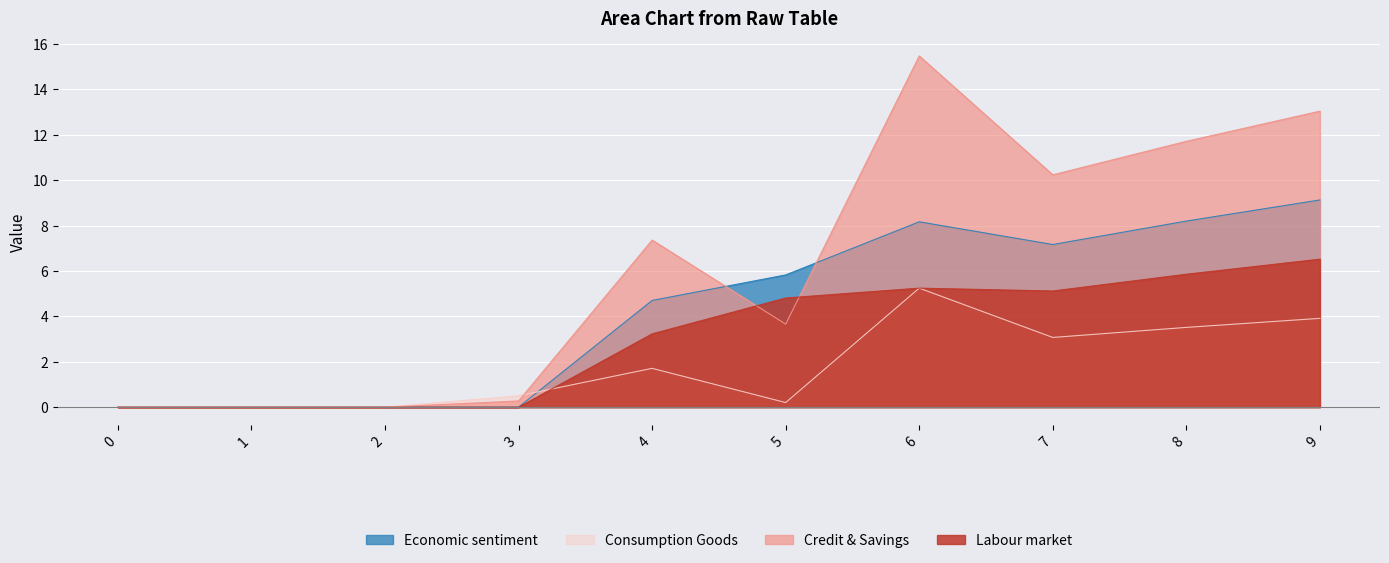

What value does the 1 series have at 8?

3.5